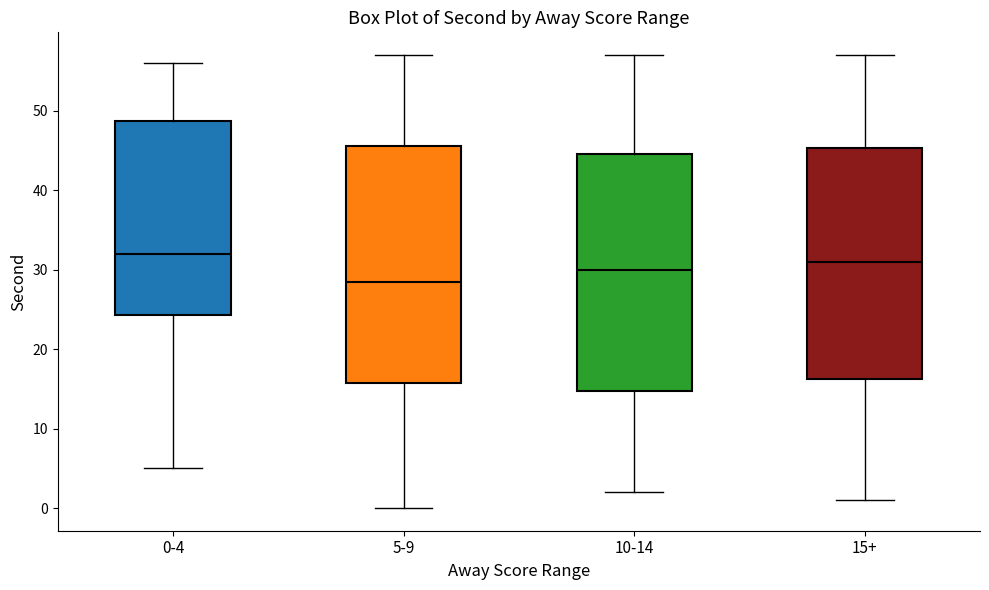

Reading left to right, read every box against the y-axis: the position of its median line, the range the box covers, and the ends of its whiskers. The values are not printed on the chart, so give them approximately, as read against the axis.

0-4: median 32, box 24 to 49, whiskers 5 to 56
5-9: median 29, box 16 to 46, whiskers 0 to 57
10-14: median 30, box 15 to 45, whiskers 2 to 57
15+: median 31, box 16 to 45, whiskers 1 to 57